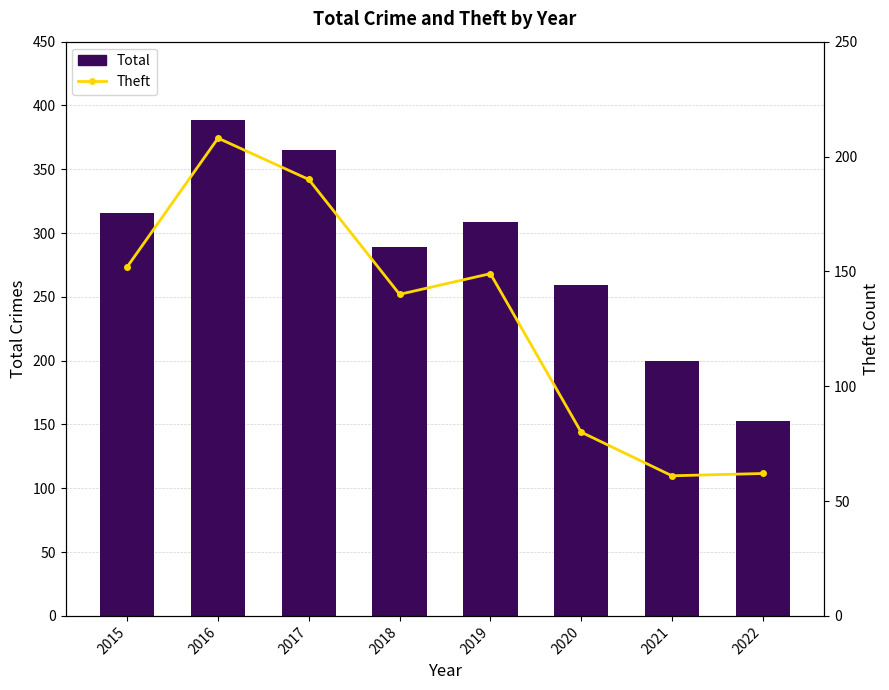

What is the difference between the maximum and minimum values in the Theft series?

147